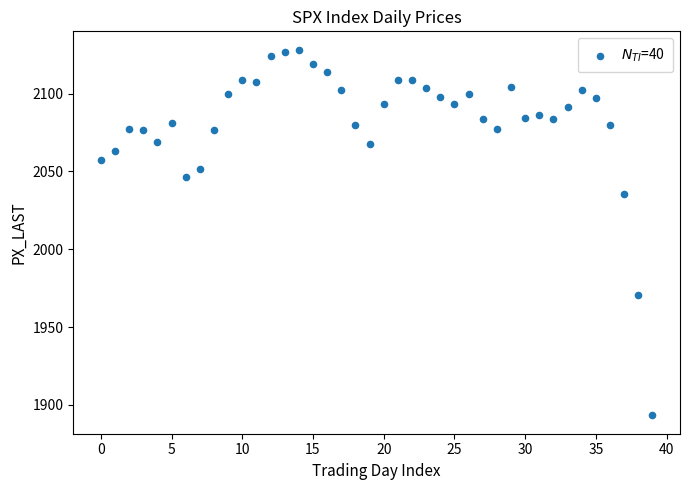

What Y value in the scatter plot is closest to 2010?

2035.7